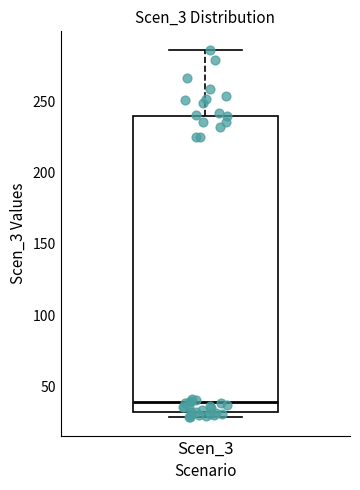

Where is the lower edge of the box for Scen_3 on the y-axis? The values are not printed on the chart, so give them approximately, as read against the axis.

30